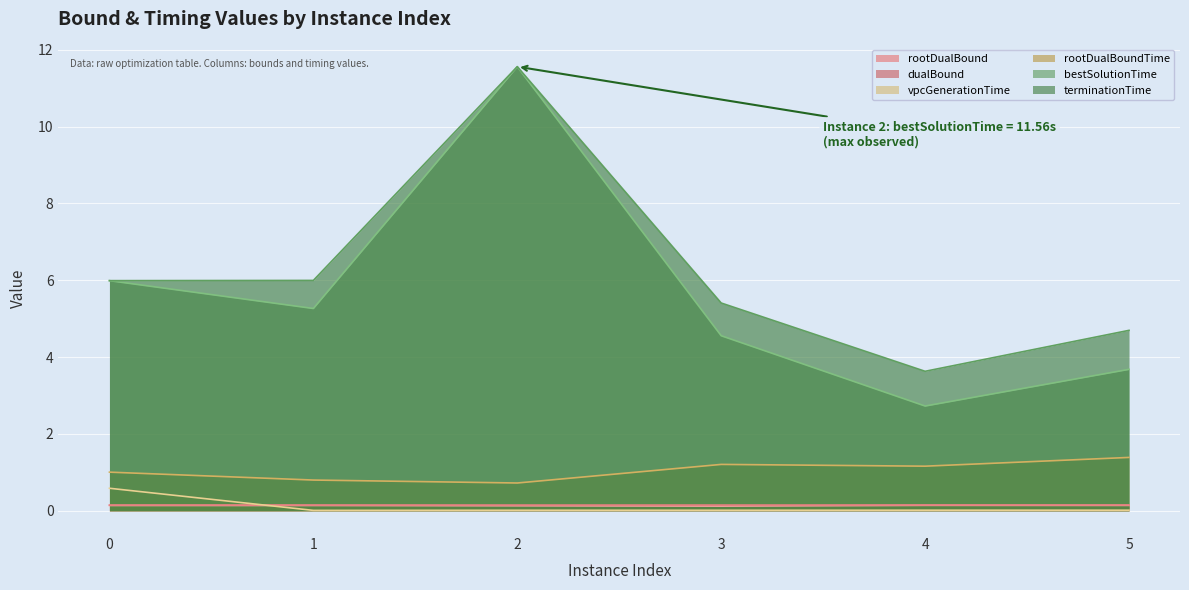

List the series in order of their peak value, lowest first.

rootDualBound, dualBound, vpcGenerationTime, rootDualBoundTime, bestSolutionTime, terminationTime